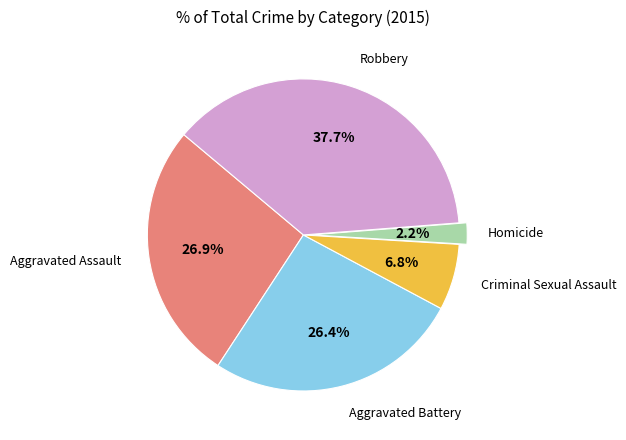

The Criminal Sexual Assault slice represents 1% of the pie. True or false?

False